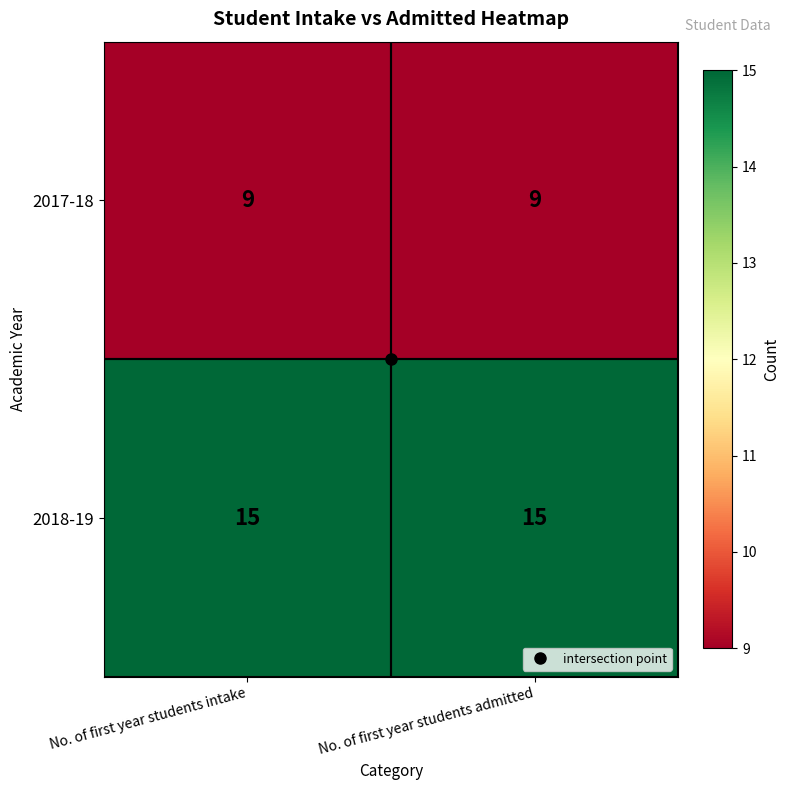

What is the sum of the 2017-18 values at No. of first year students admitted and No. of first year students intake?

18